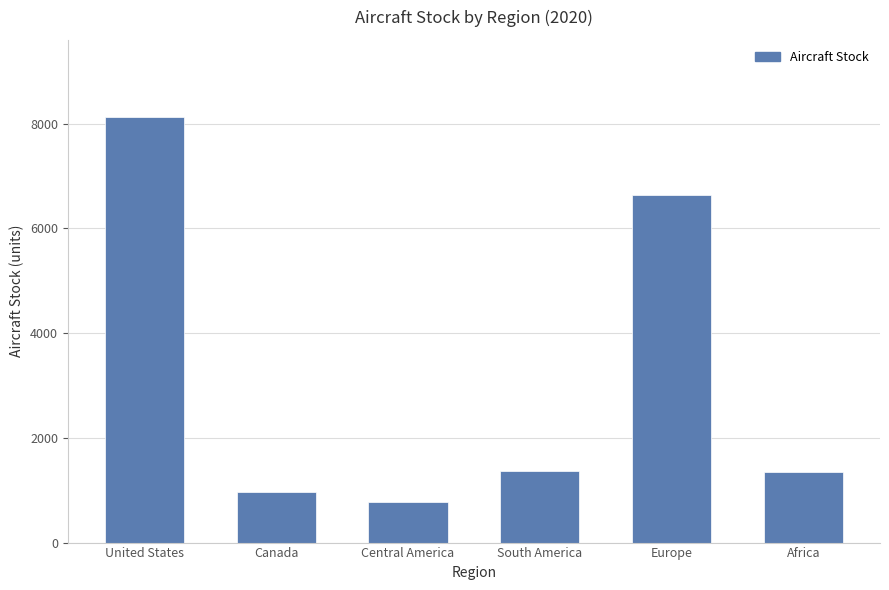

What is the label of the 1st bar from the right?

Africa